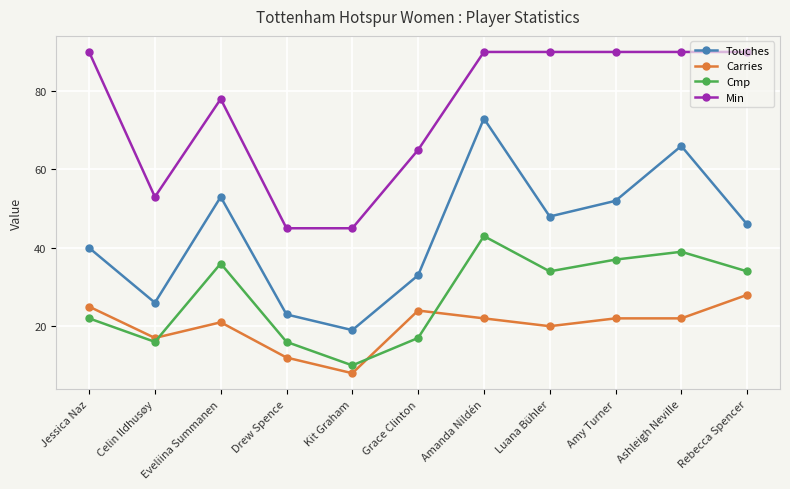

True or false: Touches has a value of 52 at Amy Turner.

True